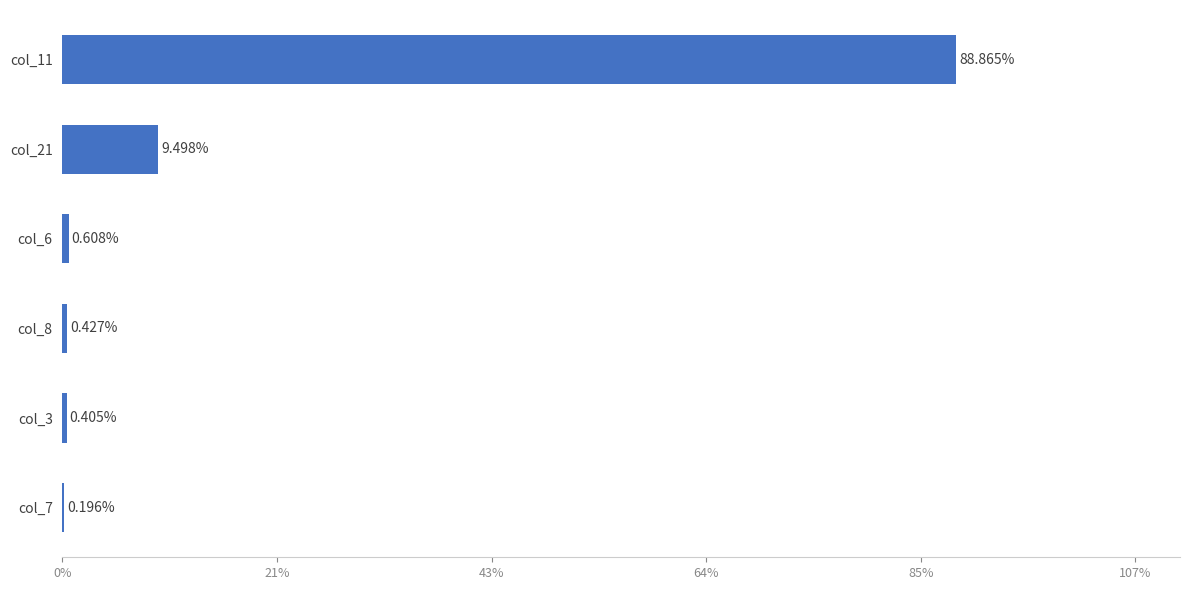

At which label is the value closest to 44?

col_21